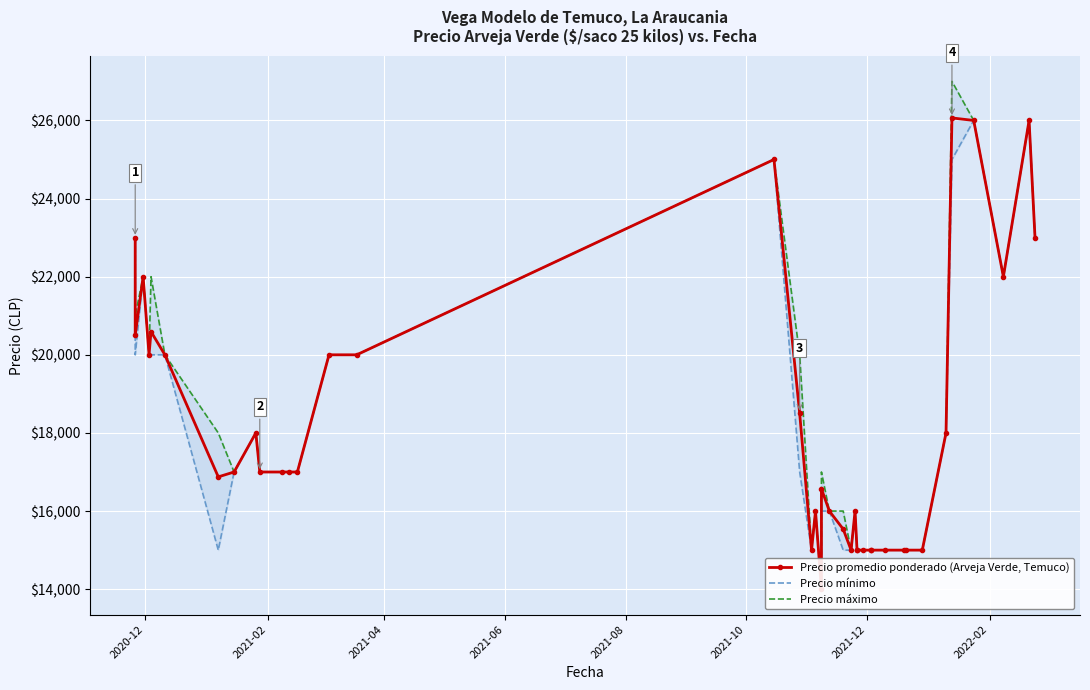

True or false: Precio promedio ponderado (Arveja Verde, Temuco) and Precio mínimo cross at least once.

False